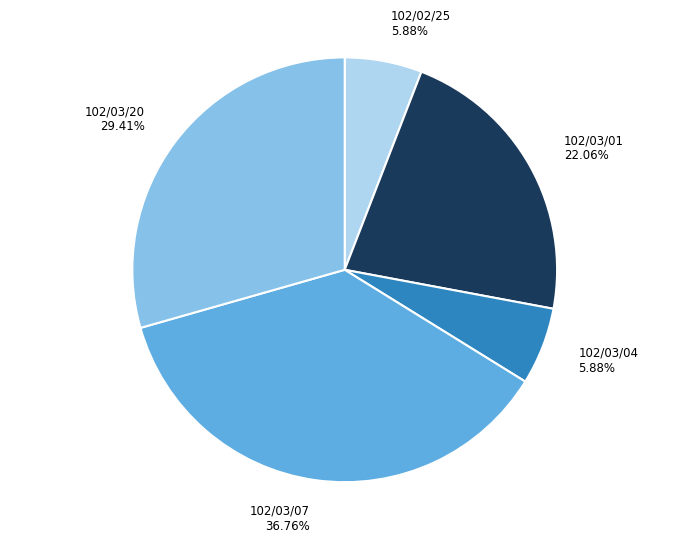

How many slices are in this pie chart?

5